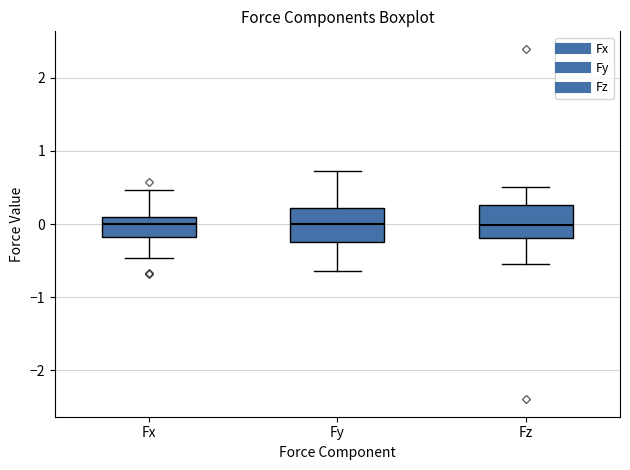

Where is the upper edge of the box for Fx on the y-axis? The values are not printed on the chart, so give them approximately, as read against the axis.

0.1